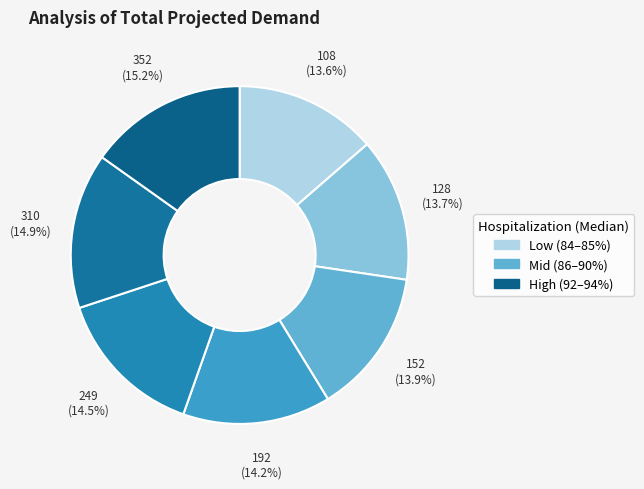

How many slices are in this pie chart?

7